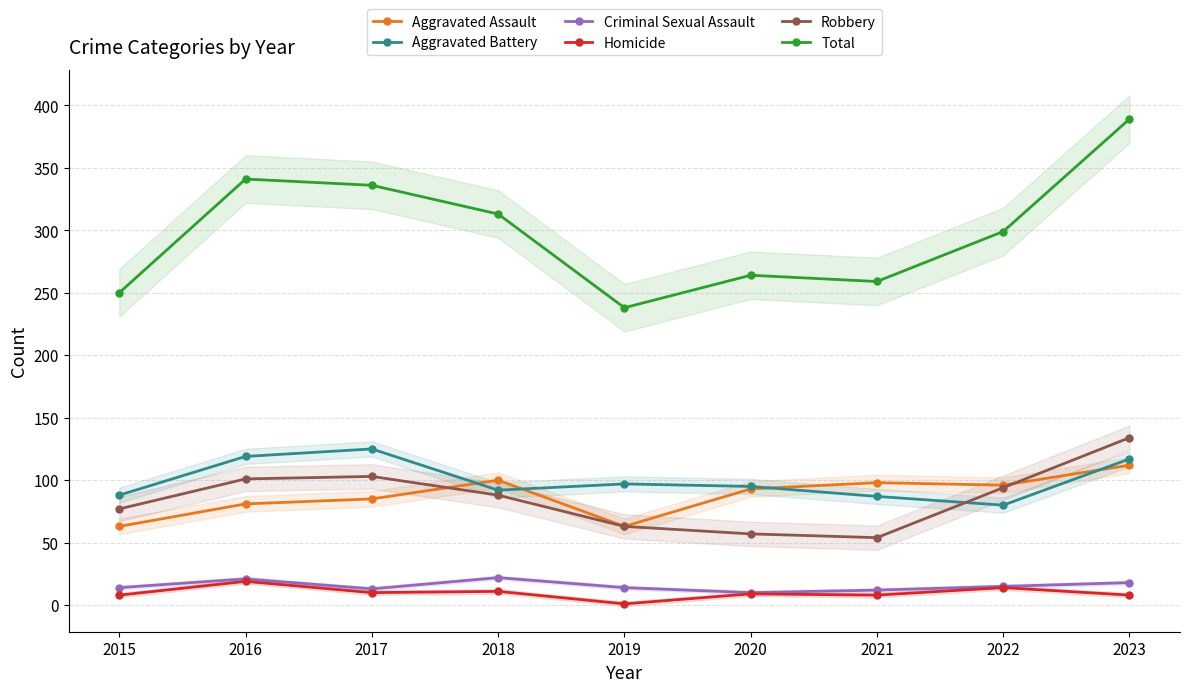

List the series in order of their peak value, highest first.

Total, Robbery, Aggravated Battery, Aggravated Assault, Criminal Sexual Assault, Homicide